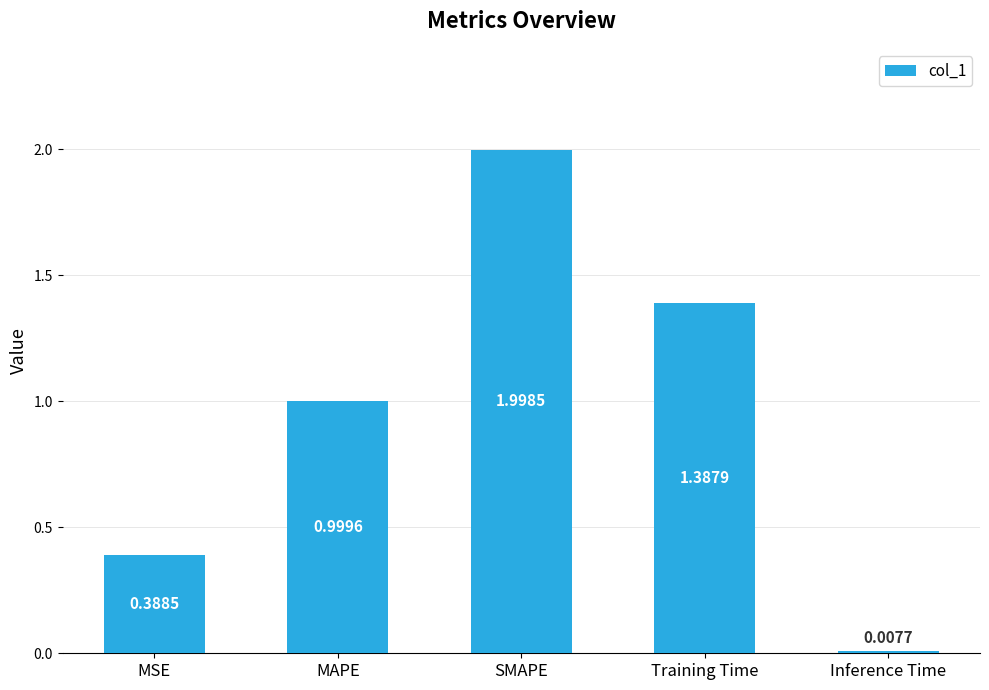

Rank the categories by value from highest to lowest.

SMAPE, Training Time, MAPE, MSE, Inference Time